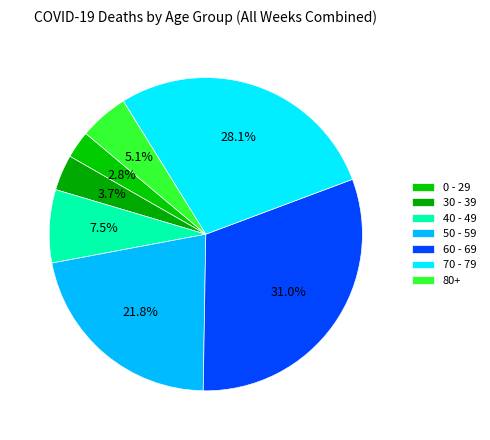

True or false: 40 - 49 accounts for 8% of the total.

True